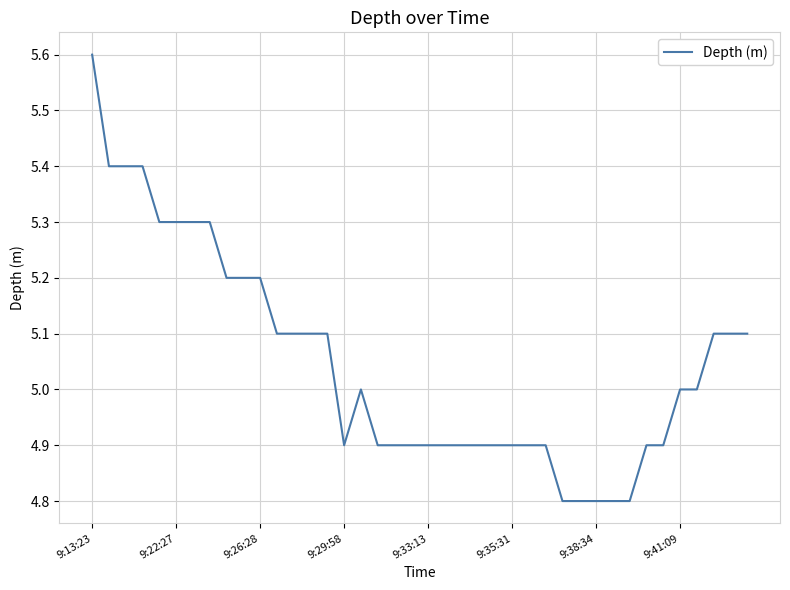

What is the difference between the maximum and minimum values?

0.8